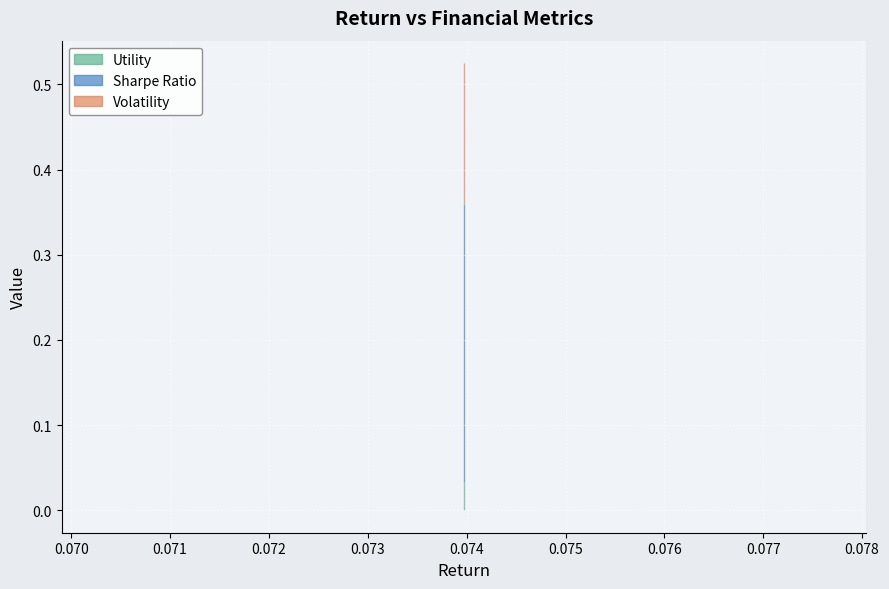

In Utility, how many points are lower than both neighbors (excluding endpoints)?

2